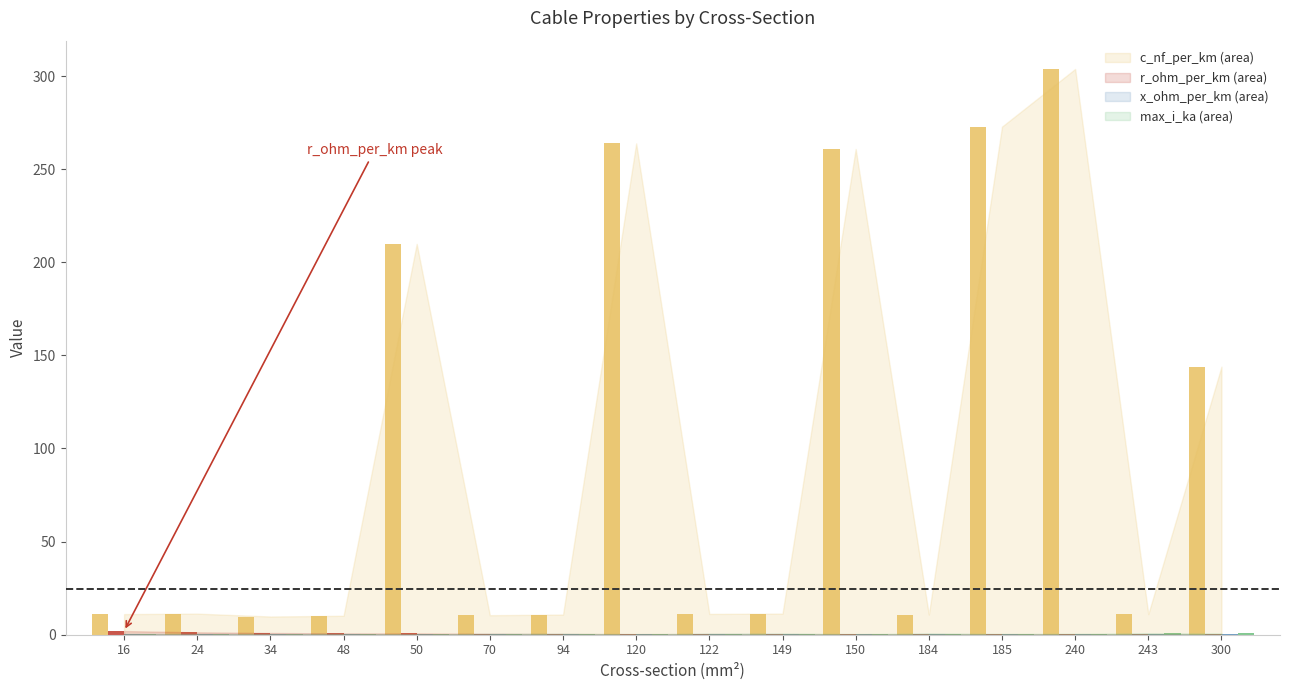

What is the greatest value displayed?

304.0